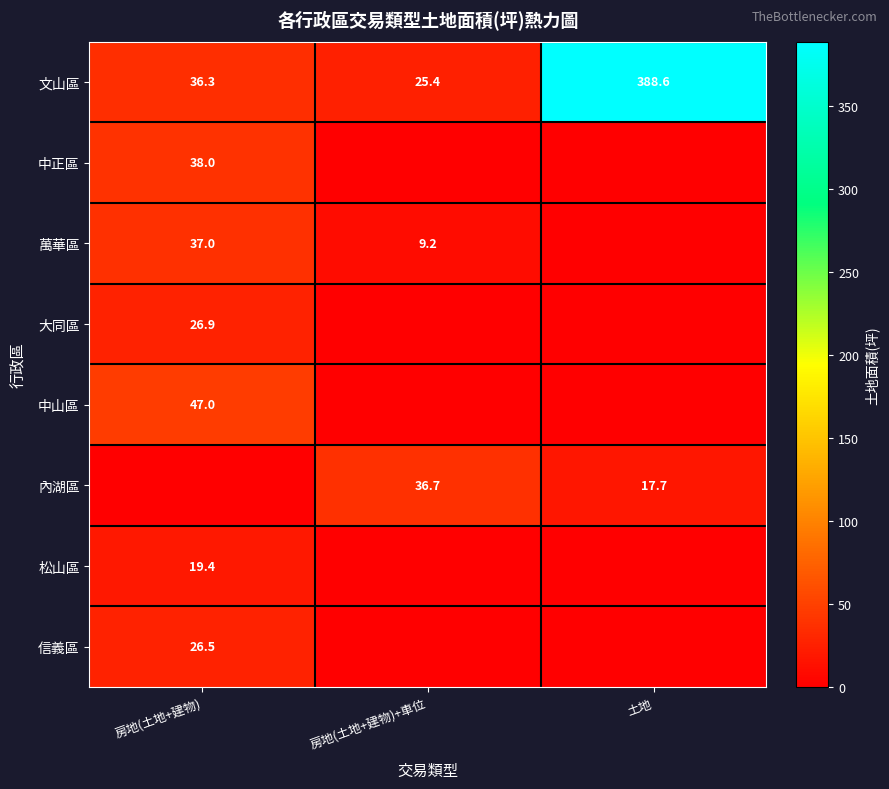

True or false: 萬華區 has a value of 4.0 at 房地(土地+建物)+車位.

False